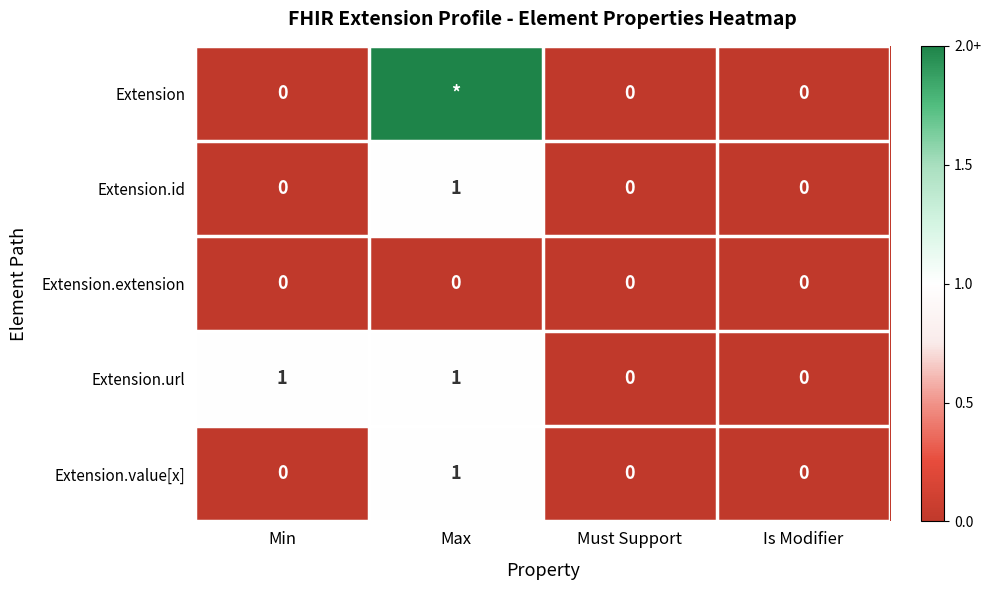

The Extension.id series shows 0 at Is Modifier. True or false?

True